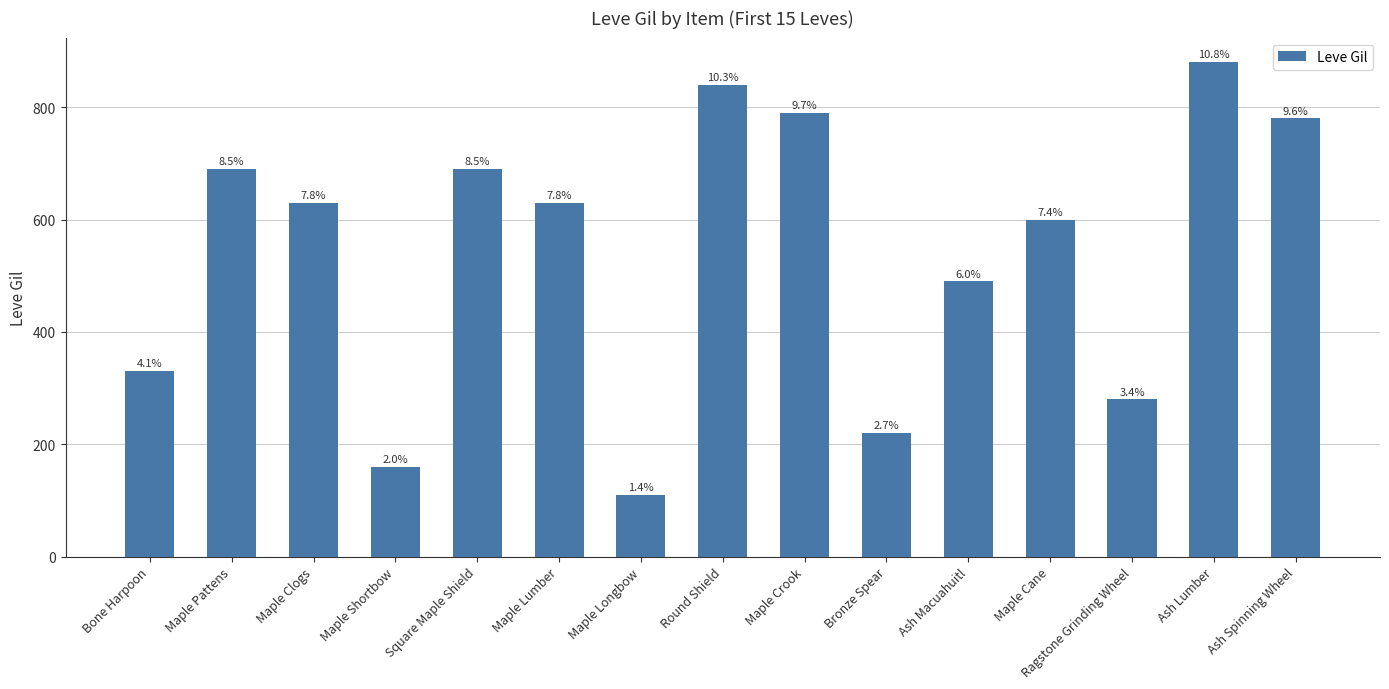

Are the bars horizontal?

No